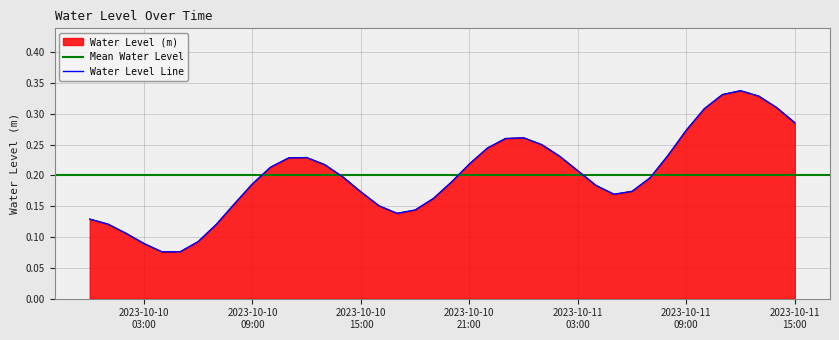

The chart shows a value of 0.1 at 2023-10-10 06:00:00. True or false?

True